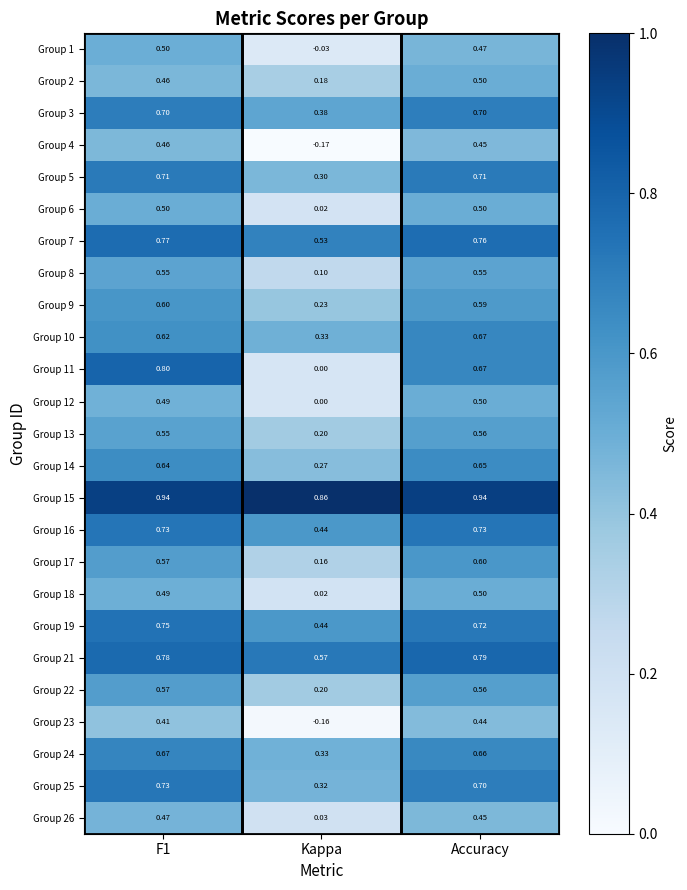

Which label corresponds to the smallest value in the chart?

Kappa